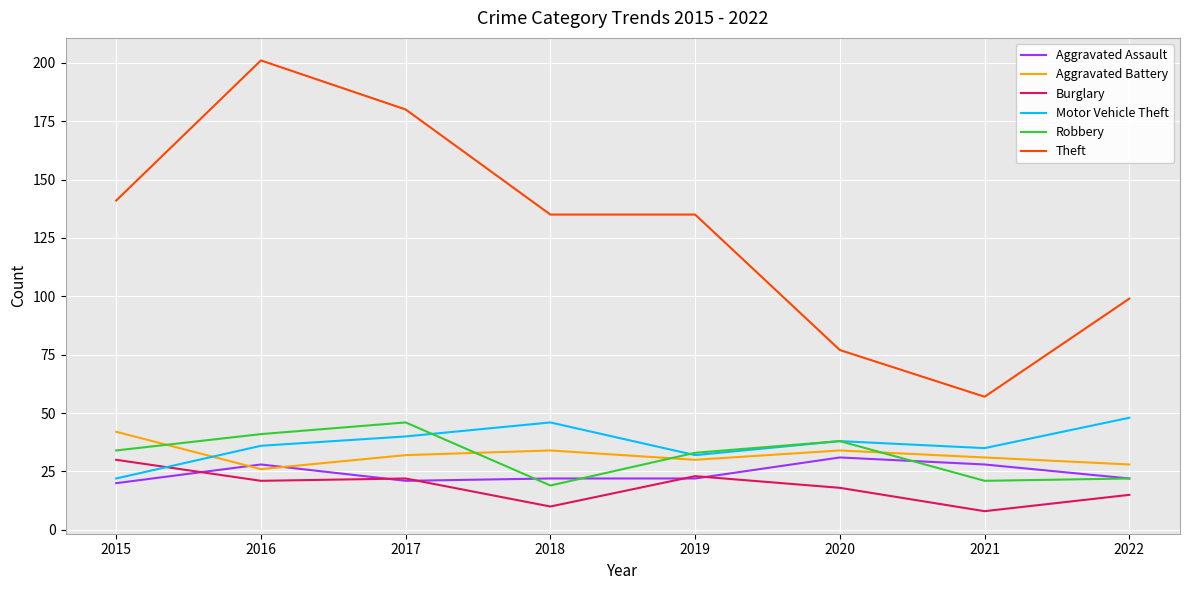

Reading left to right, list all the values displayed in this chart.

Aggravated Assault: 2015=20	2016=28	2017=21	2018=22	2019=22	2020=31	2021=28	2022=22
Aggravated Battery: 2015=42	2016=26	2017=32	2018=34	2019=30	2020=34	2021=31	2022=28
Burglary: 2015=30	2016=21	2017=22	2018=10	2019=23	2020=18	2021=8	2022=15
Motor Vehicle Theft: 2015=22	2016=36	2017=40	2018=46	2019=32	2020=38	2021=35	2022=48
Robbery: 2015=34	2016=41	2017=46	2018=19	2019=33	2020=38	2021=21	2022=22
Theft: 2015=141	2016=201	2017=180	2018=135	2019=135	2020=77	2021=57	2022=99